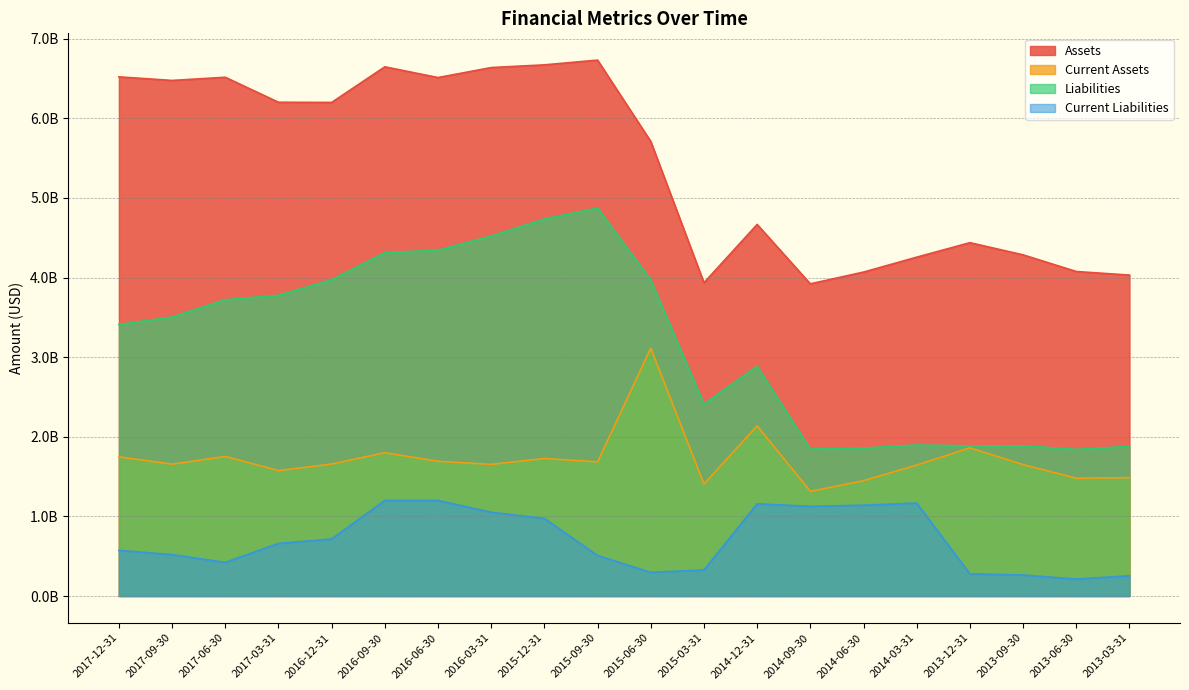

Which category has the highest value across all series?

2015-09-30